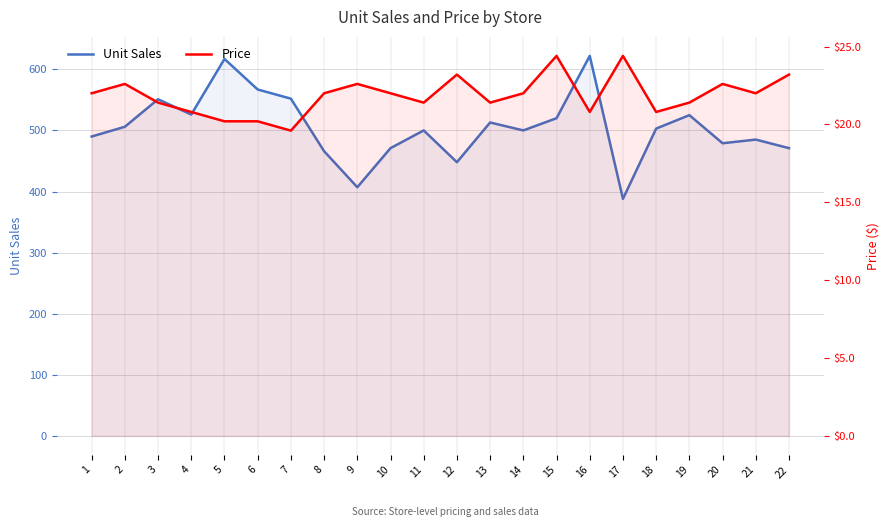

What is the average value of the Unit Sales series?

504.9